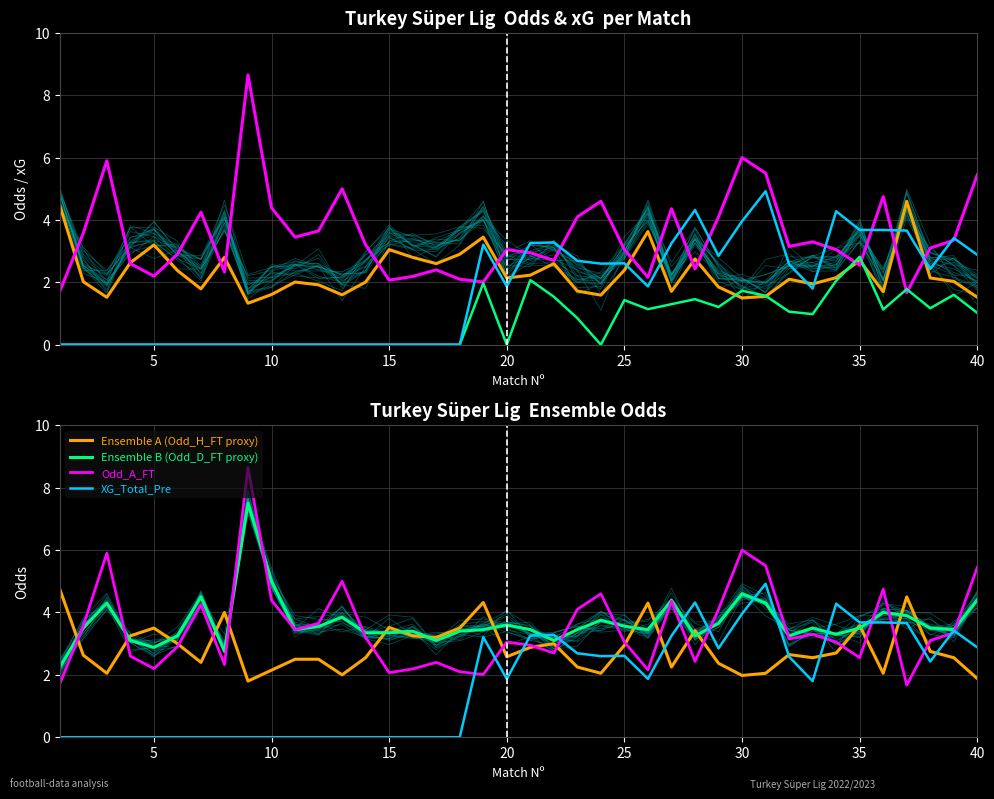

The value of Ensemble B (Odd_D_FT proxy) at 15 is 2.1. True or false?

False